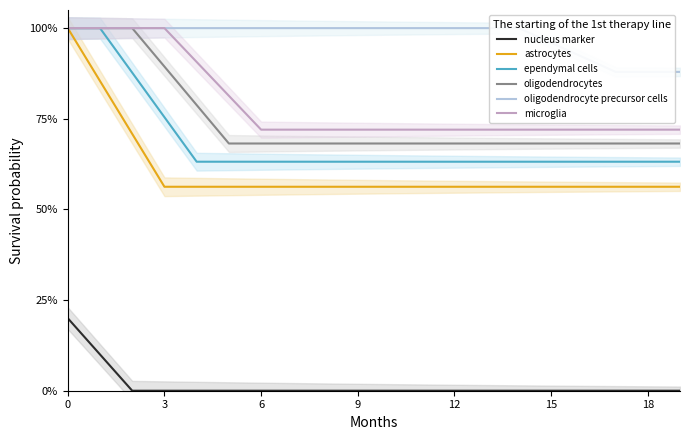

What is the difference between the highest and lowest values at 11?

1.0